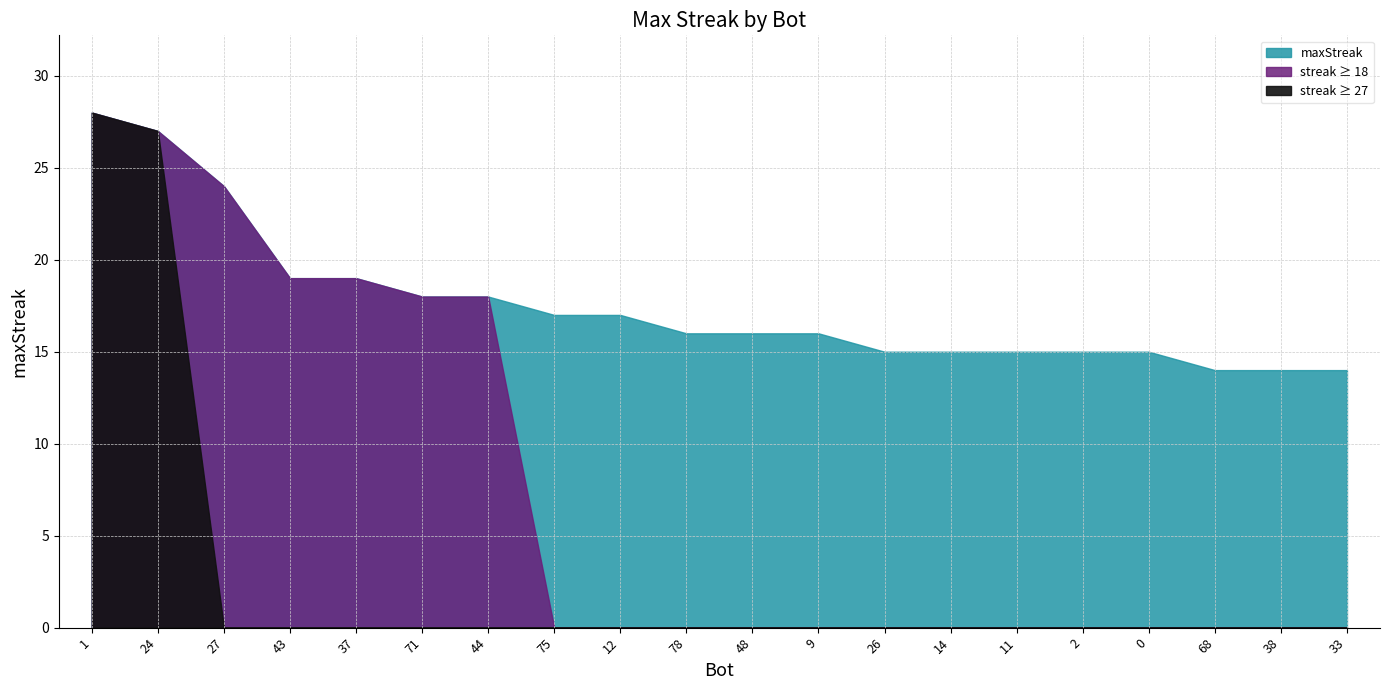

What is the difference between the maximum and minimum values?

14